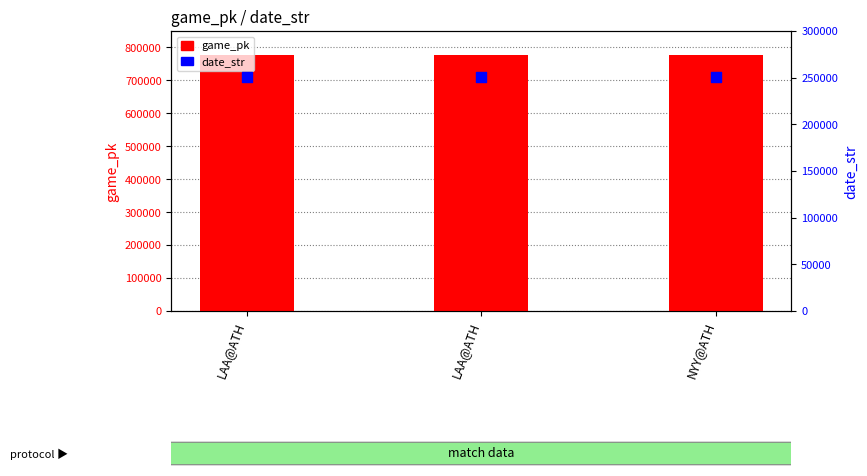

Which series reaches the maximum Y coordinate?

game_pk